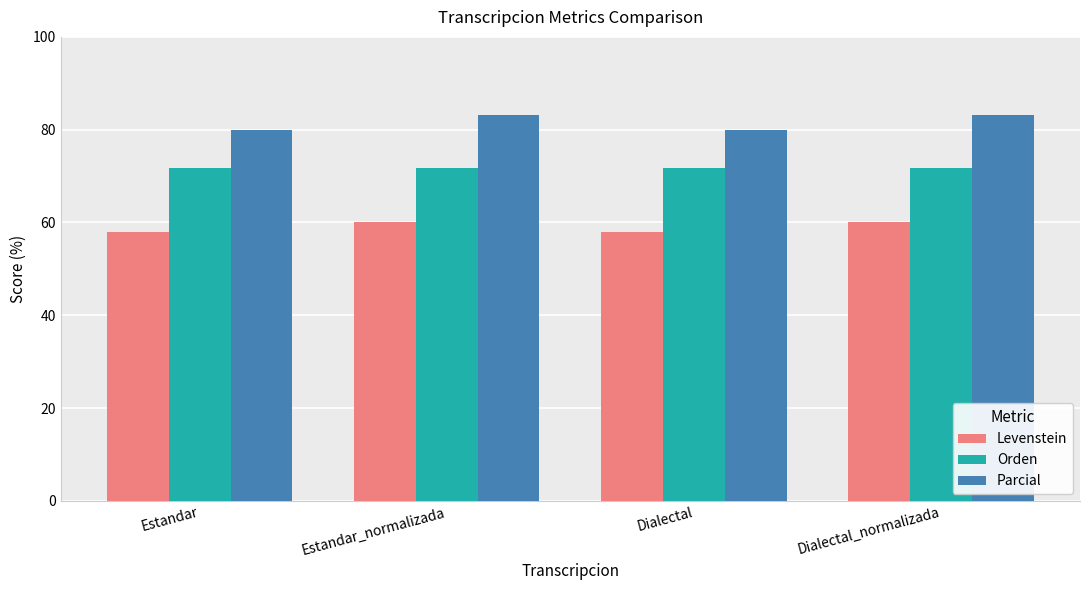

What is the approximate value of Orden at Estandar?

71.8